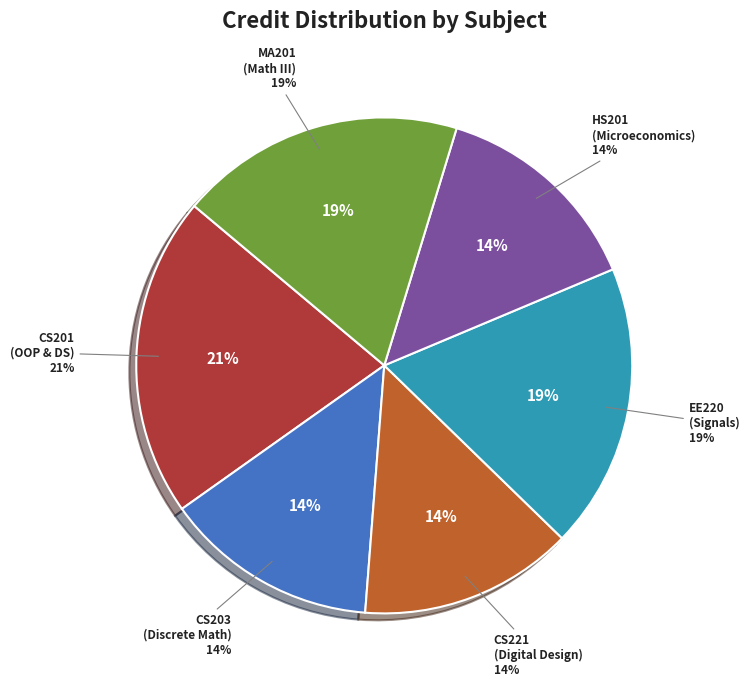

What is the ratio of the value at Signal, System
and Networks to the value at Digital Design?

1.3